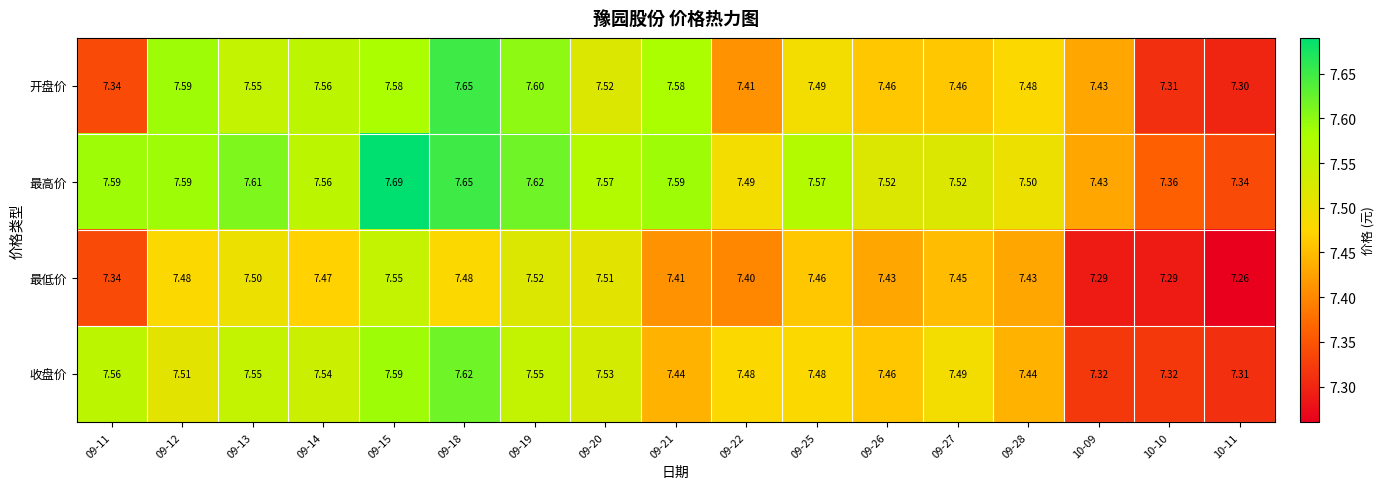

How many data points does each series have?

17